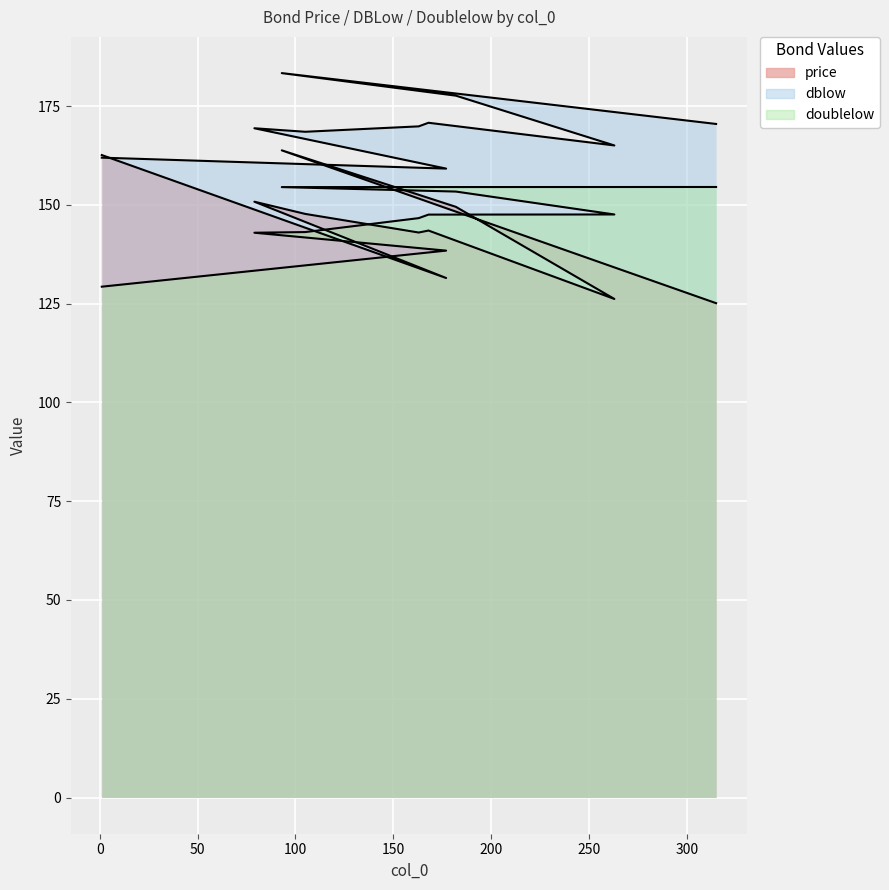

Which series has the widest spread of values?

price